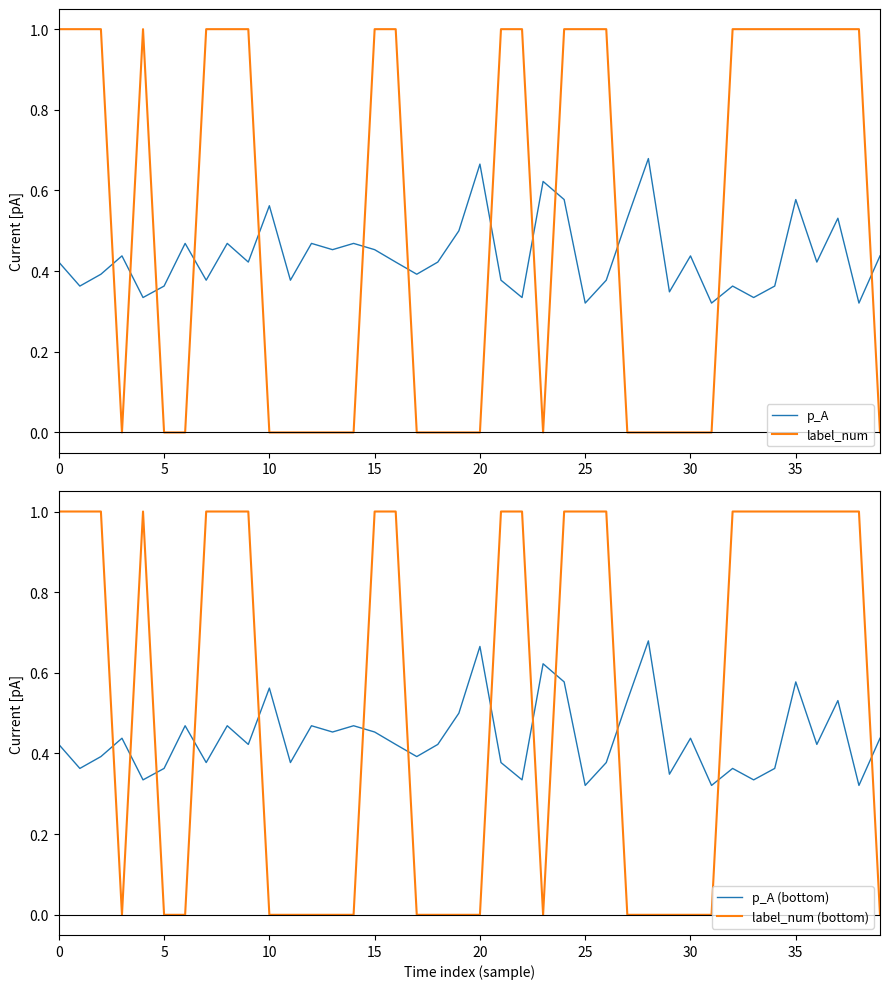

What is the label of the 30th point from the left?

29